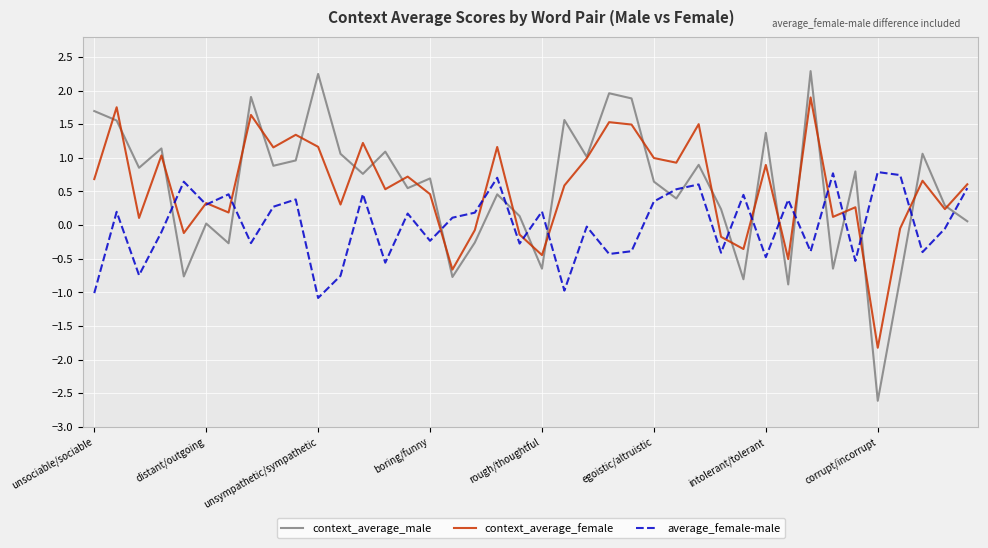

True or false: average_female-male has more than 1 interior local peaks.

True